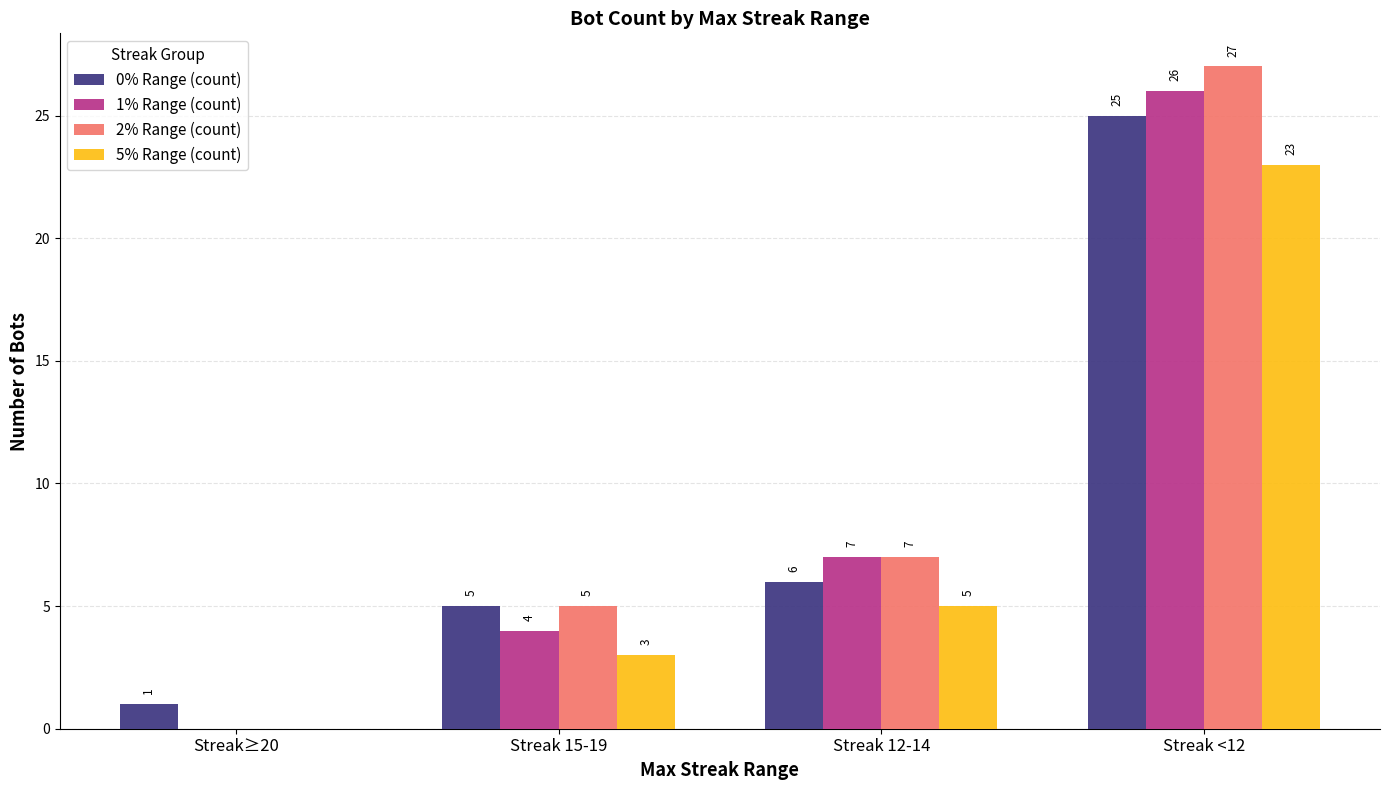

Reading left to right, transcribe all the data shown in this chart.

0% Range (count): 1	5	6	25
1% Range (count): 0	4	7	26
2% Range (count): 0	5	7	27
5% Range (count): 0	3	5	23